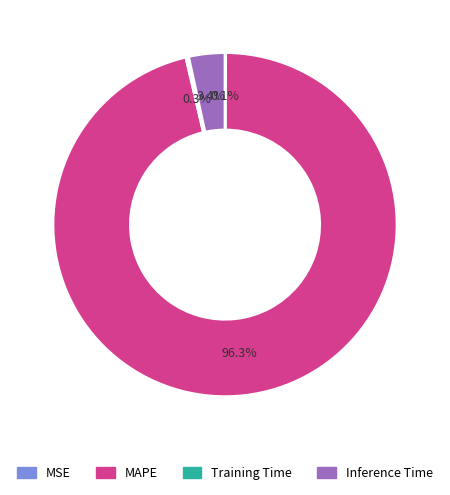

Which slice is the largest?

MAPE